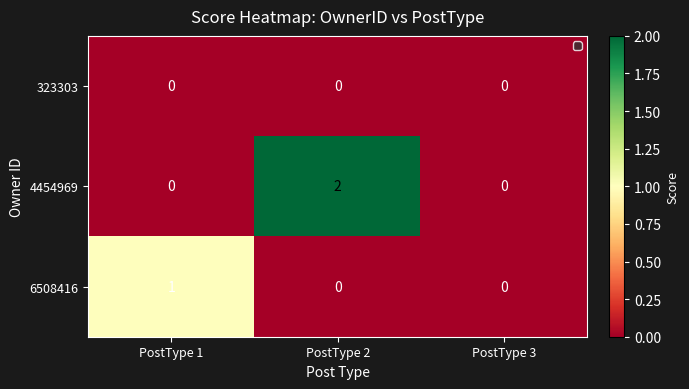

Is it true that 323303 equals 0 at PostType 2?

True